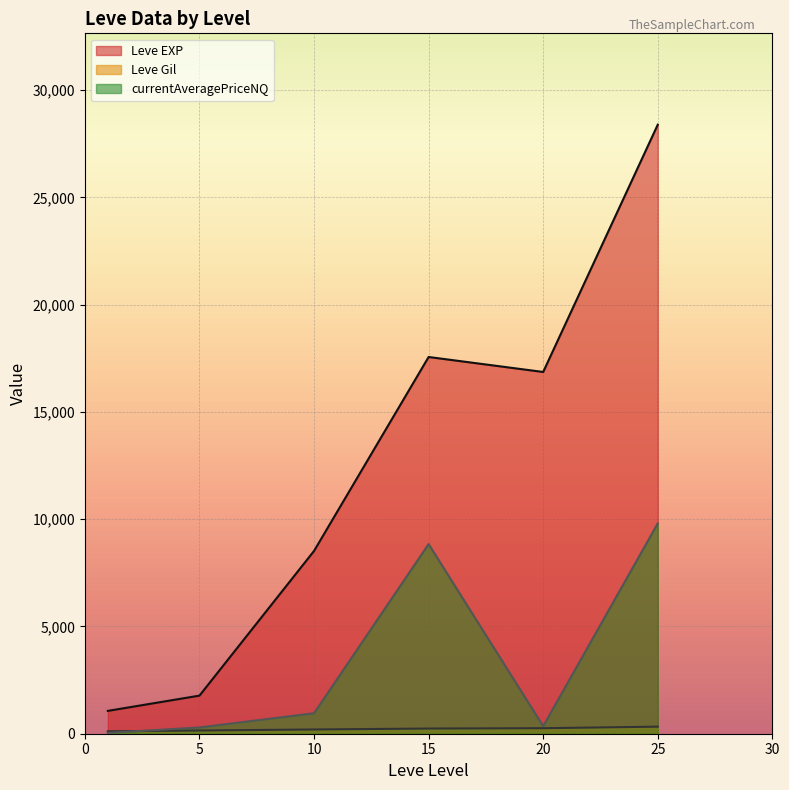

Is it true that Leve Gil equals 431.5 at 25?

False